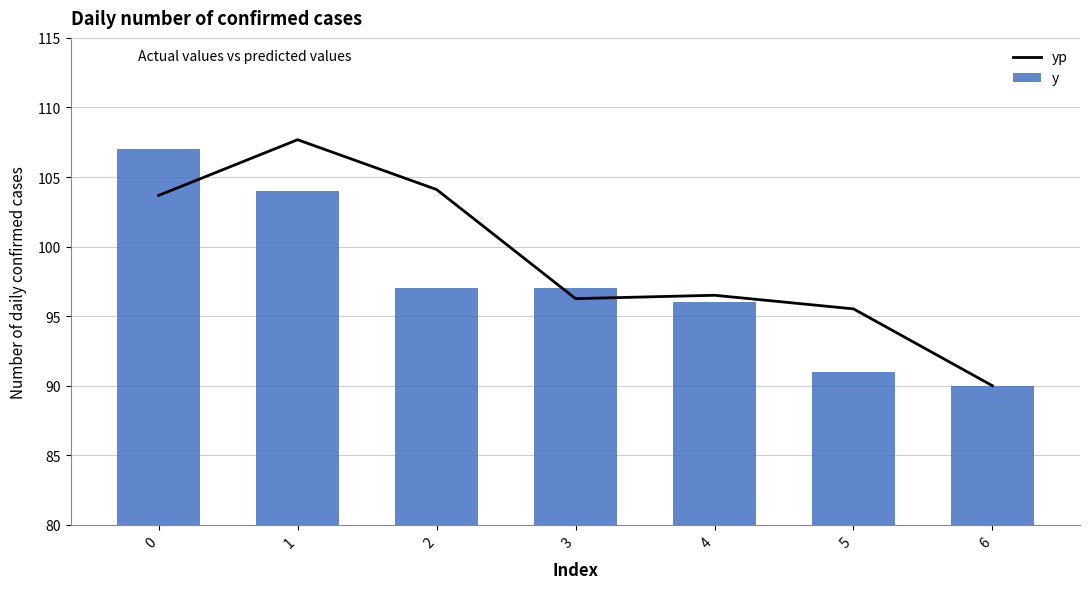

Does the chart contain any negative values?

No